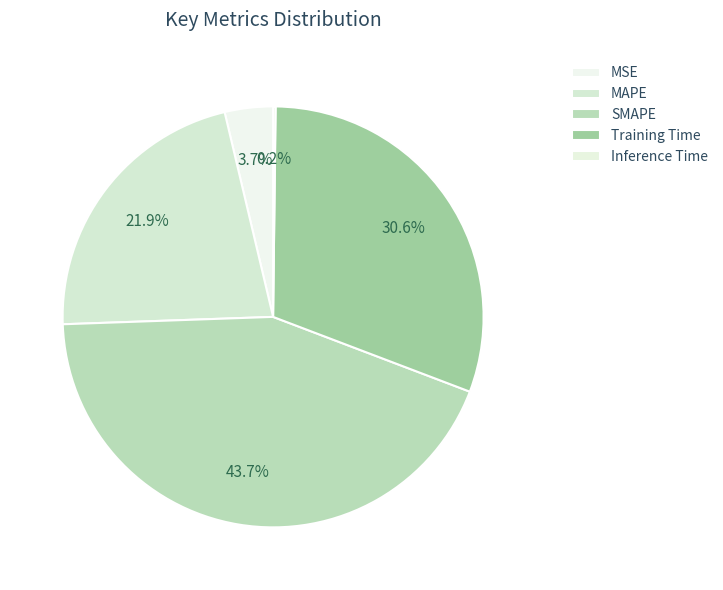

What percentage is the Training Time slice, to the nearest percent?

31%